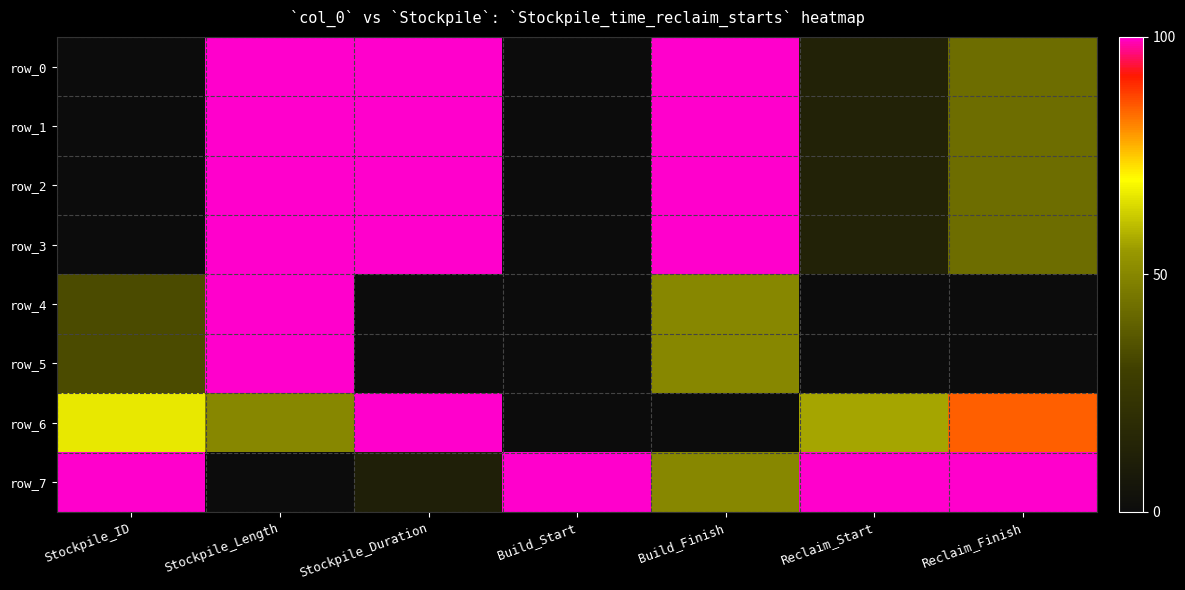

How many data points in row_1 are less than 42?

3